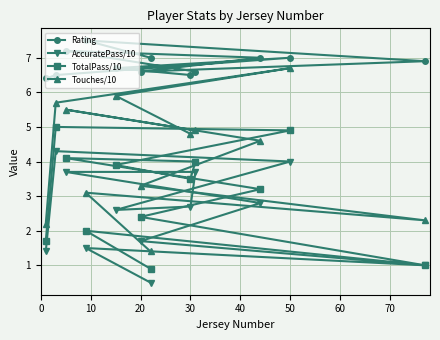

How many distinct data groups are displayed?

4